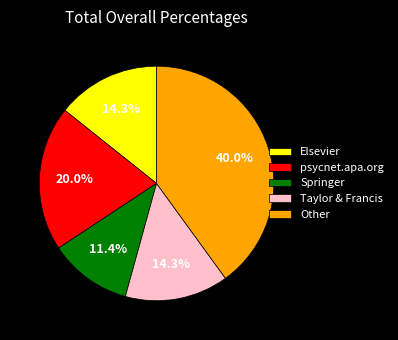

What portion of the pie excludes Taylor & Francis?

85.7%